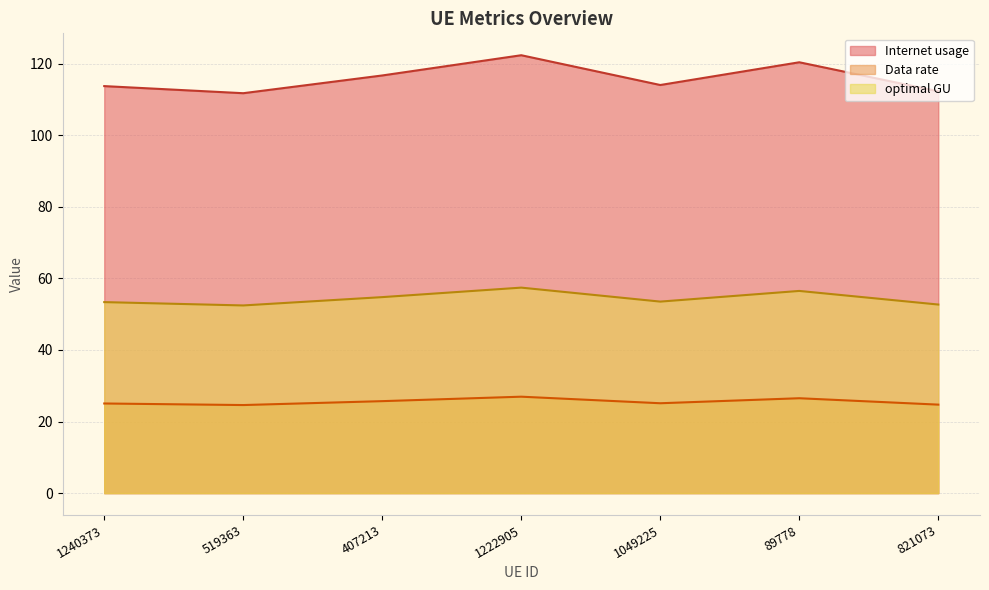

How many data points in Data rate are less than 25?

2